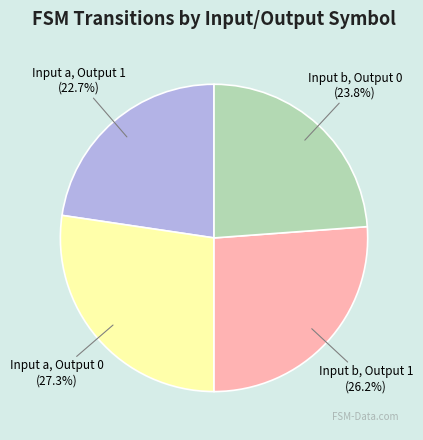

Is there any slice that represents more than half of the pie?

No